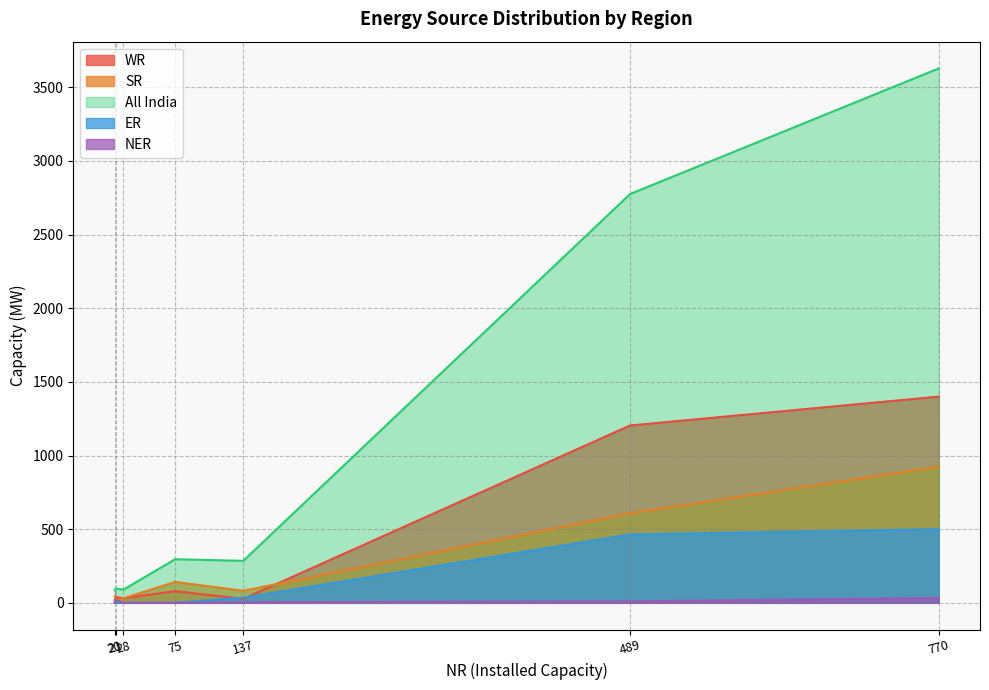

Reading left to right, list all the values displayed in this chart.

WR: 1204	18	27	31	40	79	1400
SR: 608	46	82	31	16	142	924
All India: 2775	85	285	90	96	296	3628
ER: 464	0	35	0	0	1	500
NER: 10	0	4	0	20	0	33